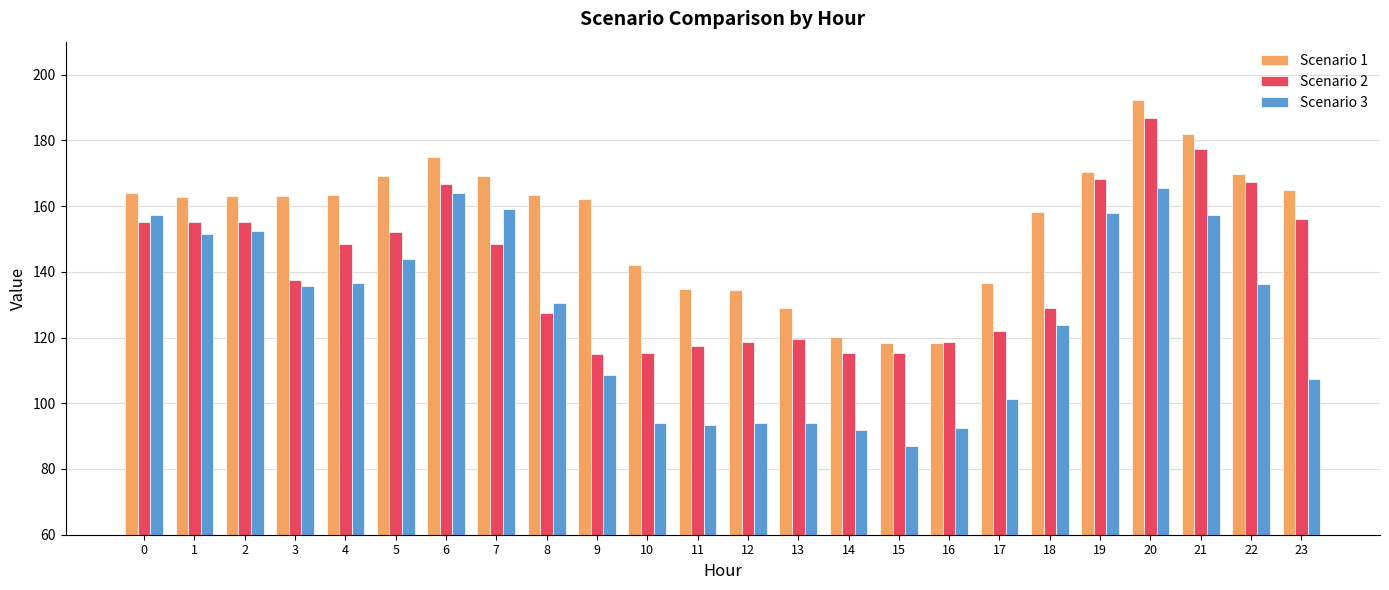

How many data points in Scenario 3 are above 135?

12